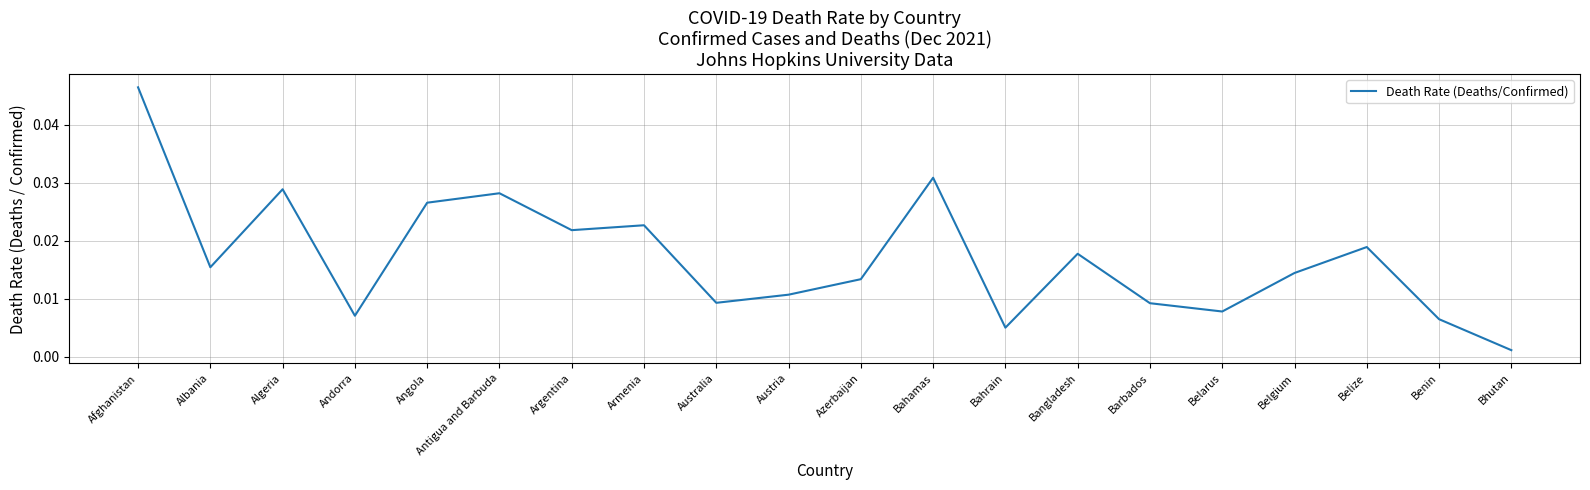

Which category has the highest value across all series?

Afghanistan